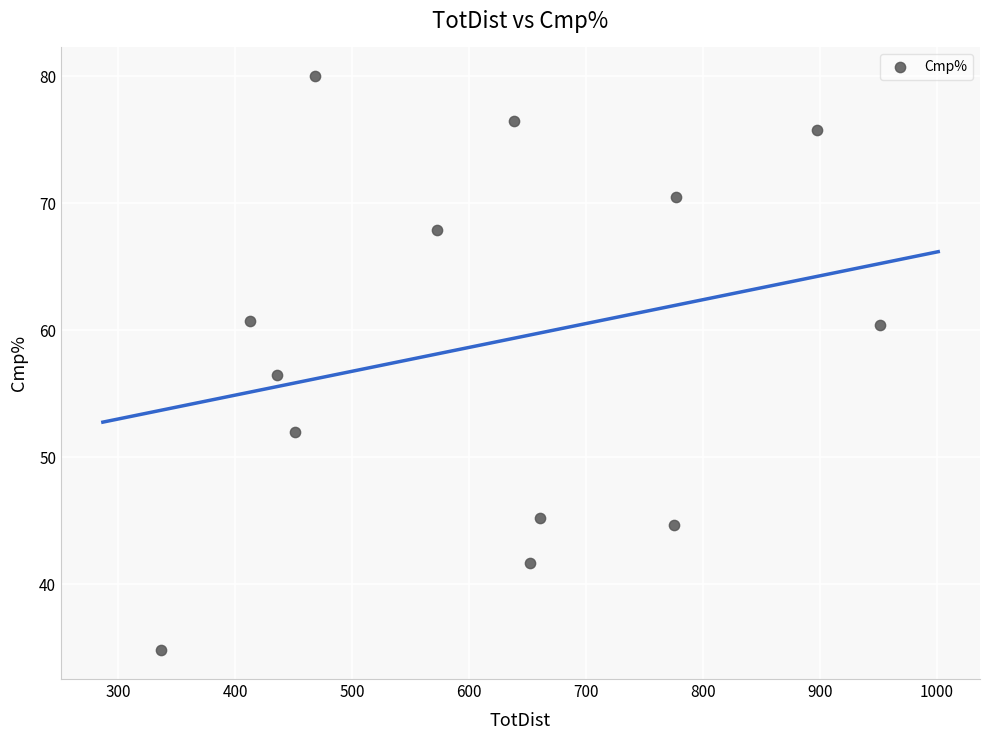

What is the range of Y values (max minus min)?

45.2